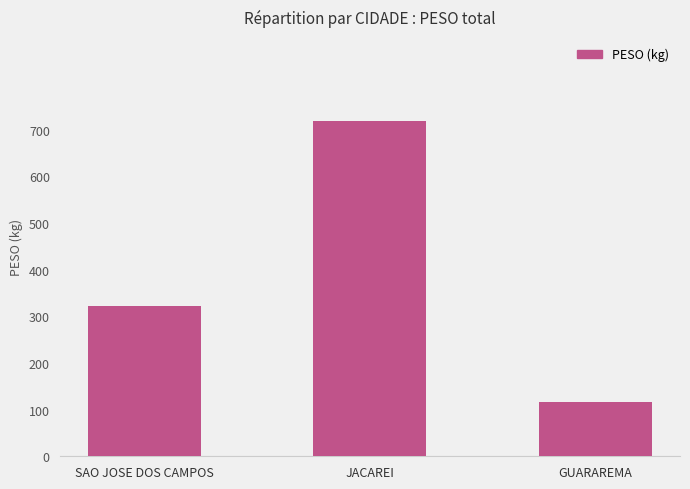

Which label corresponds to the largest value in the chart?

JACAREI